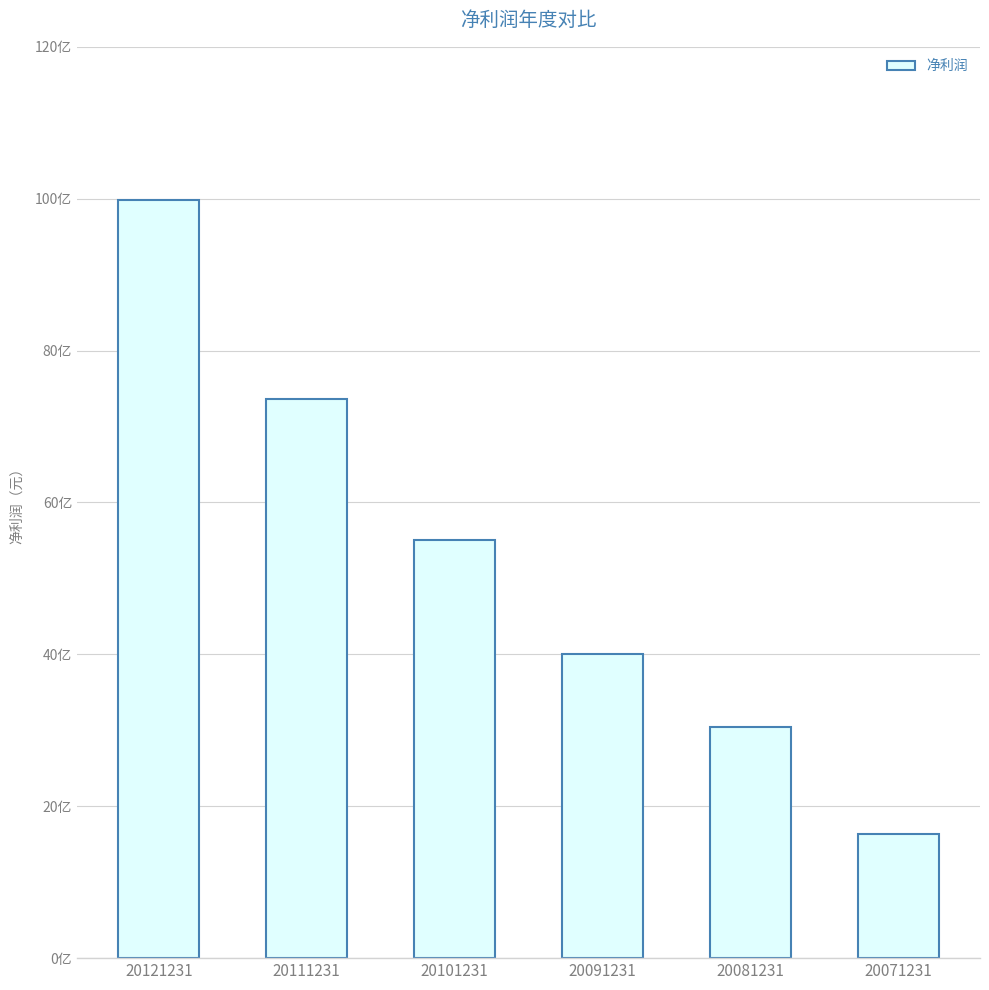

Are the bars horizontal?

No